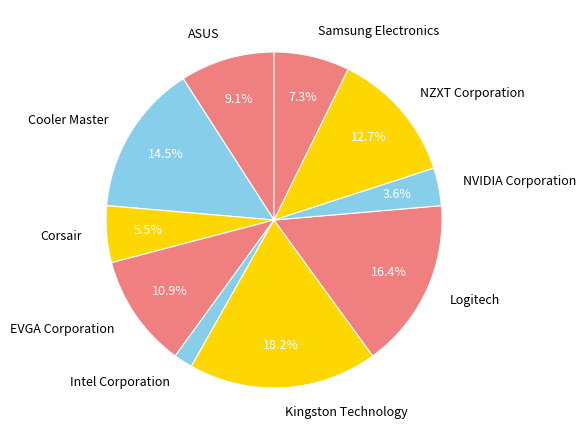

Between NVIDIA Corporation and ASUS, which is larger?

ASUS